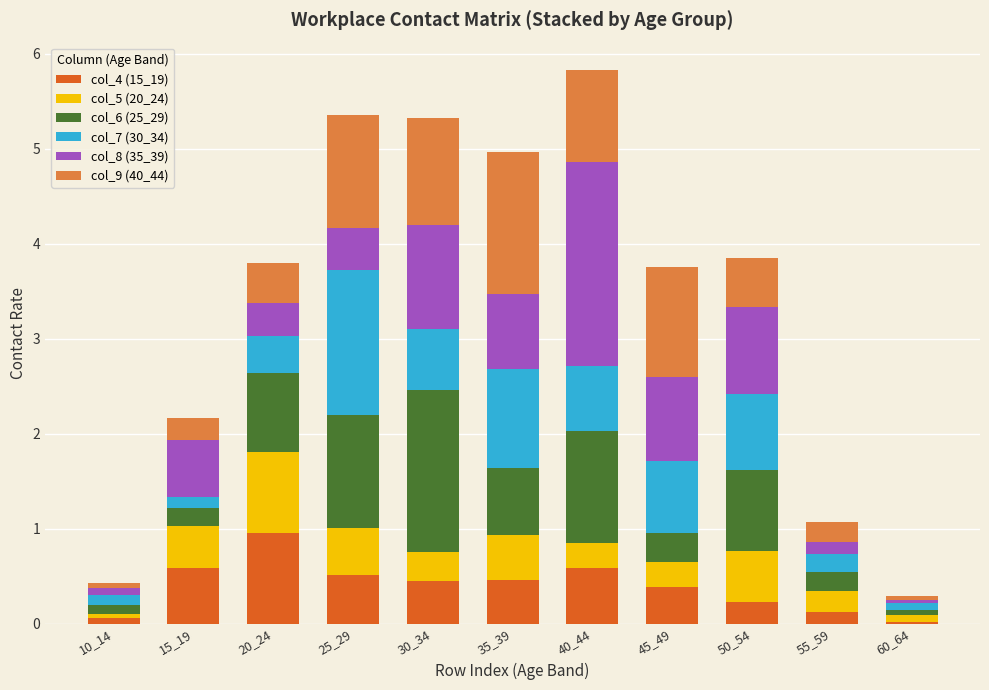

What is the sum of all col_9 (40_44) values?

7.4